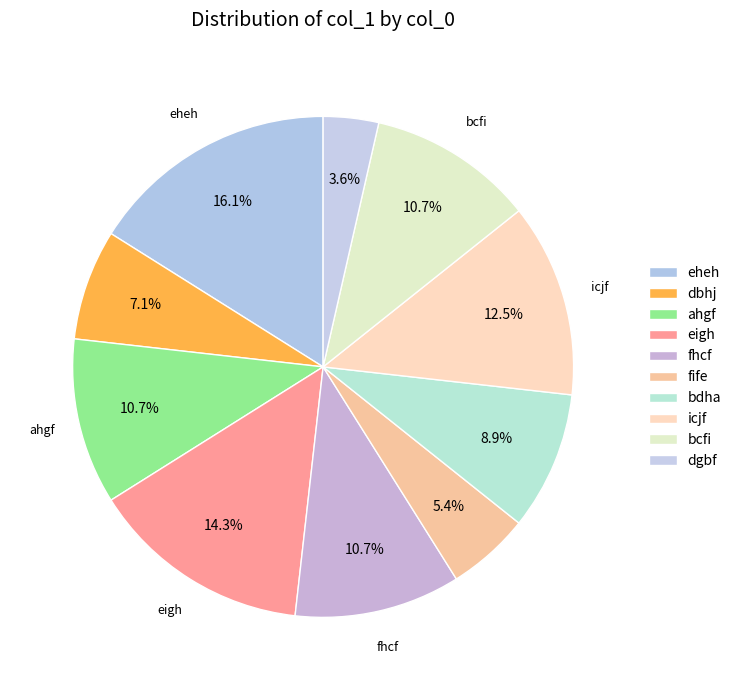

Between fhcf and dbhj, which is larger?

fhcf